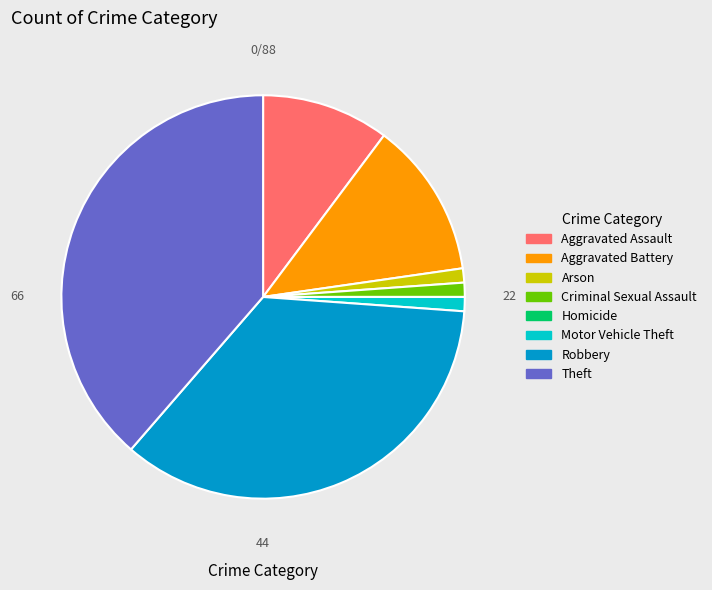

Which category has the biggest portion of the pie?

Theft